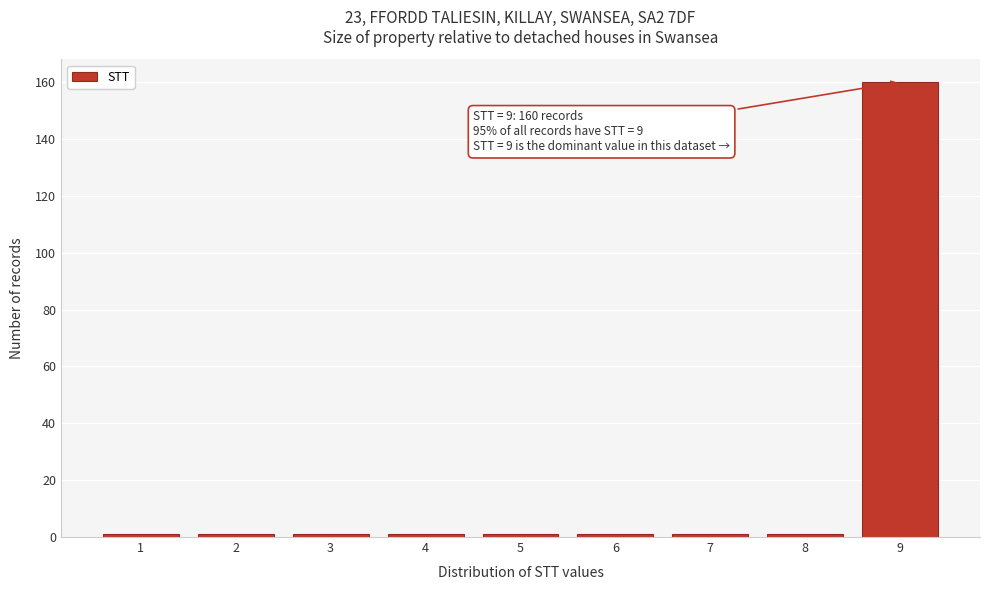

Reading left to right, what are all the values shown in this chart?

1=1	2=1	3=1	4=1	5=1	6=1	7=1	8=1	9=160